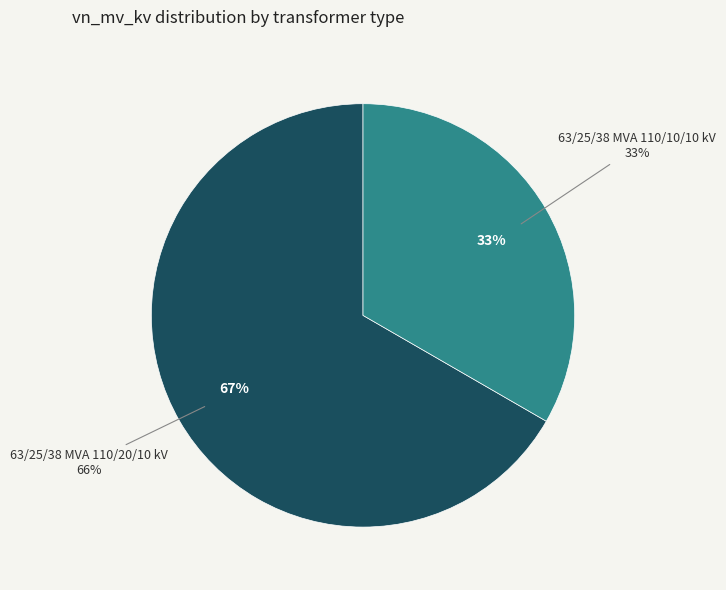

To the nearest percent, what is the difference between the 63/25/38 MVA 110/10/10 kV and 63/25/38 MVA 110/20/10 kV slice percentages?

33%